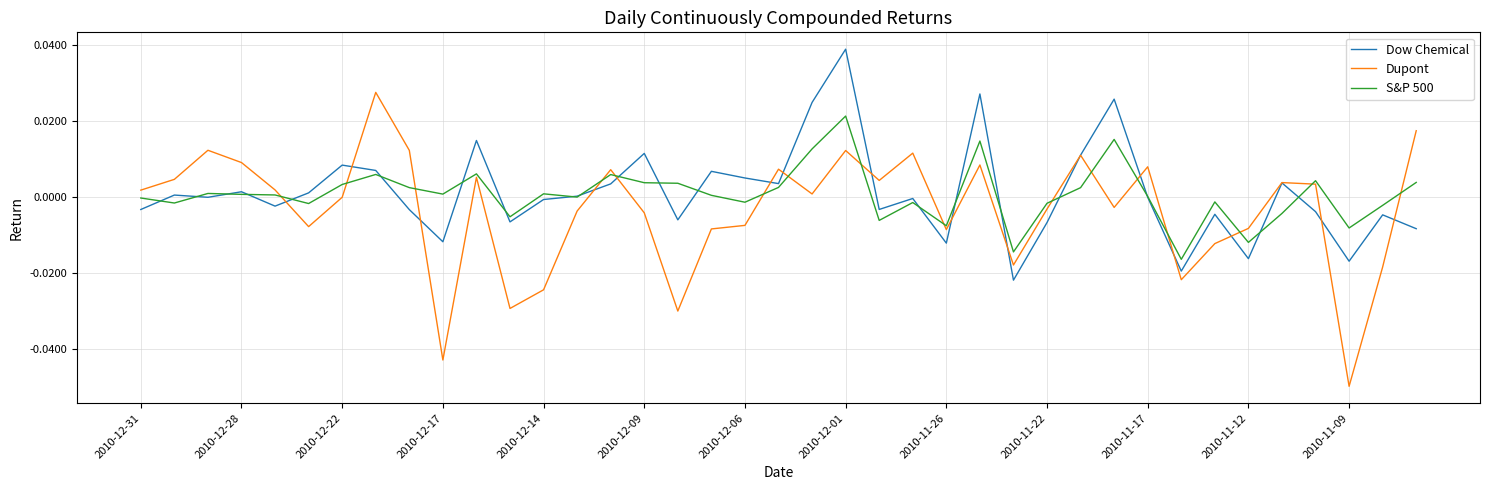

Which series has the largest range (max minus min)?

Dupont